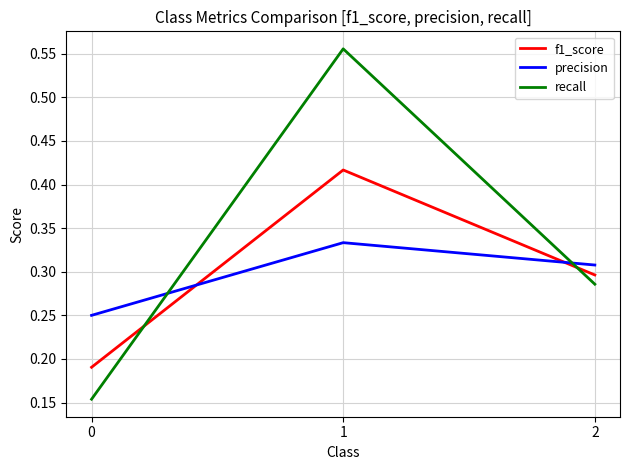

List the series in order of their peak value, highest first.

recall, f1_score, precision